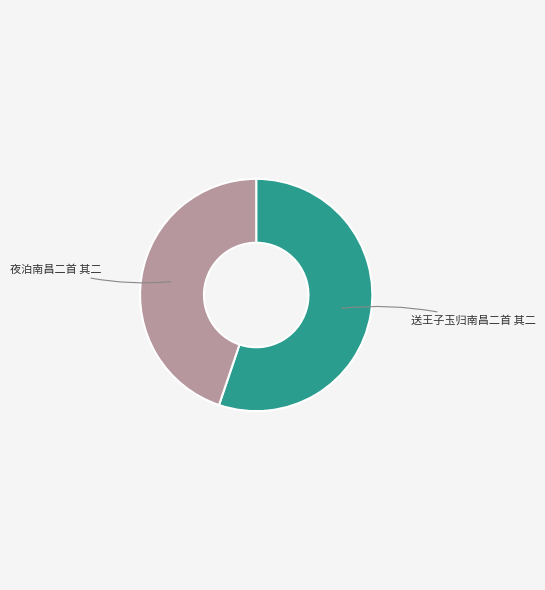

Is there a majority slice in this chart?

Yes